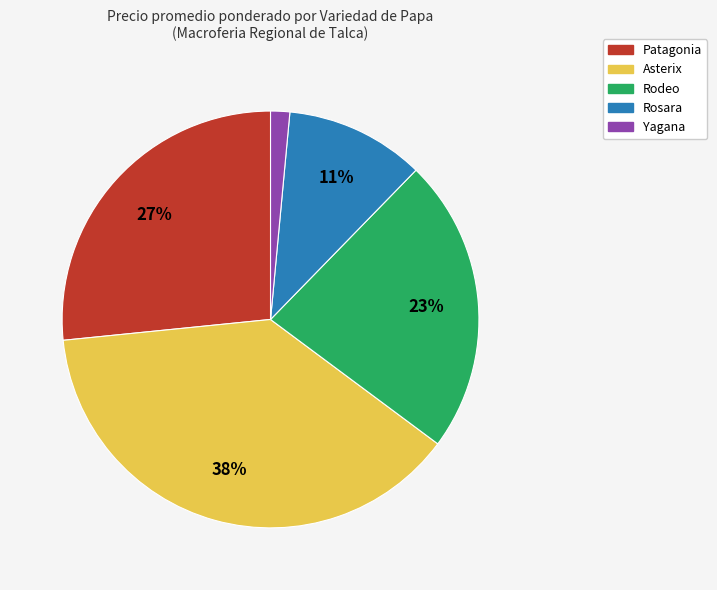

Rank the categories by value from highest to lowest.

Asterix, Patagonia, Rodeo, Rosara, Yagana